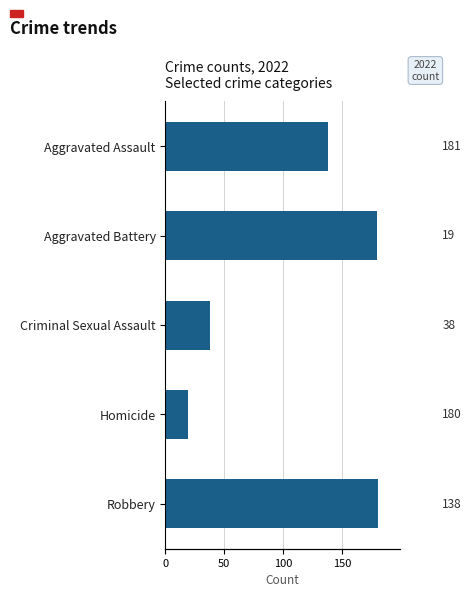

What is the ratio of the value at Aggravated Battery to the value at Criminal Sexual Assault?

4.7